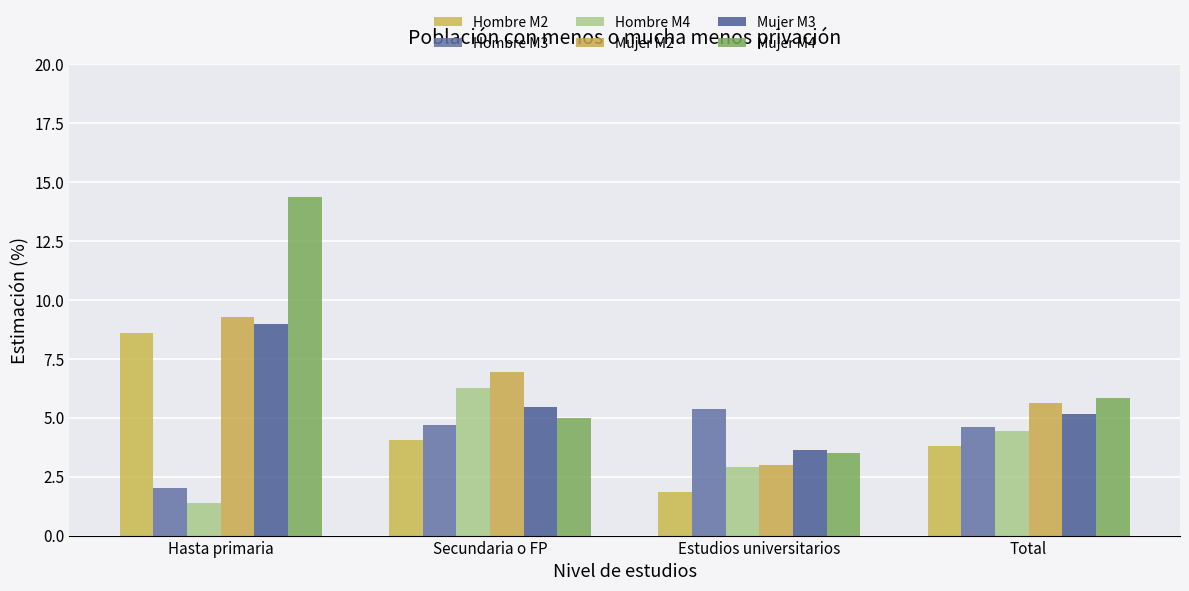

At which label does Mujer M2 reach its minimum?

Estudios universitarios